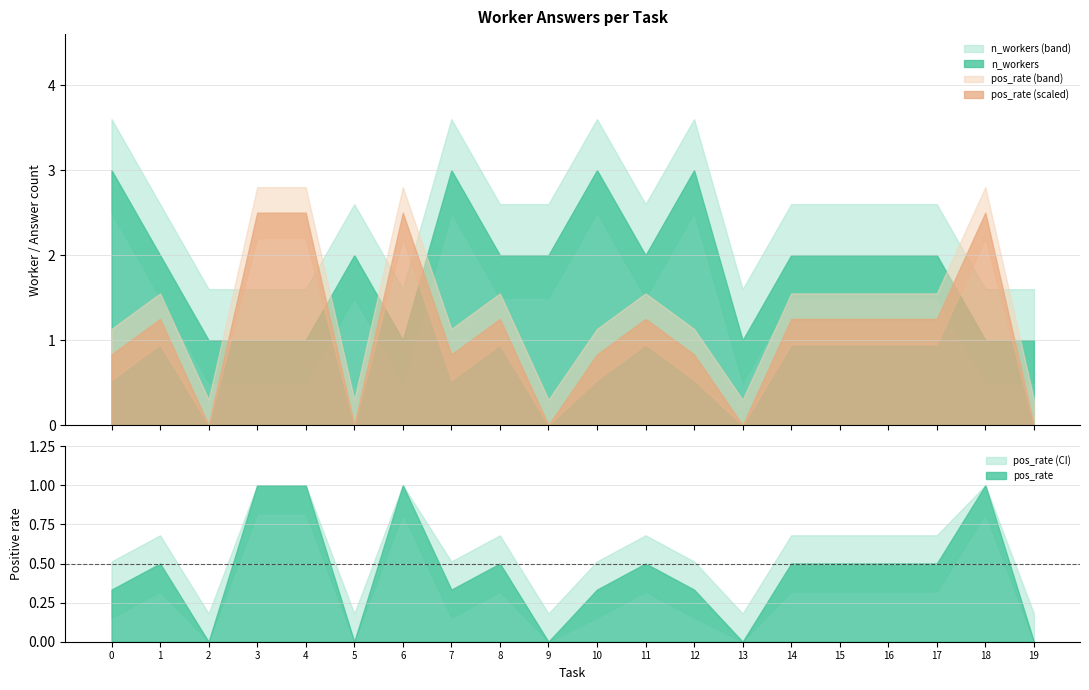

What is the difference between the second highest and minimum values in the n_workers series?

2.0